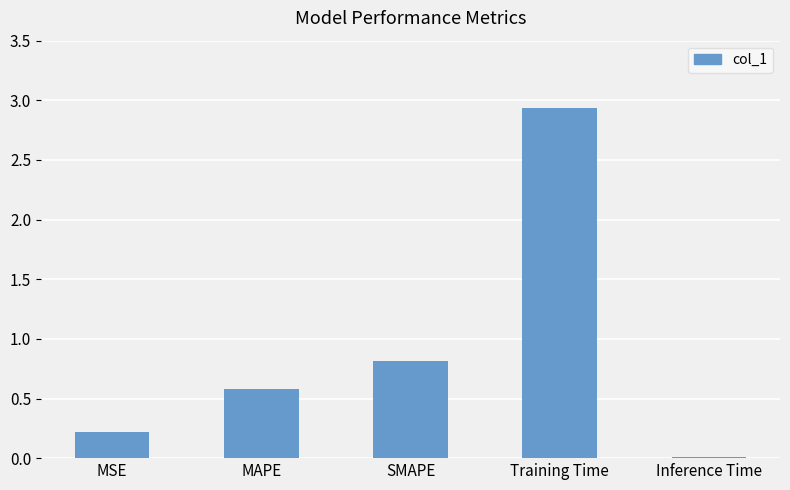

Between SMAPE and MSE, which is larger?

SMAPE